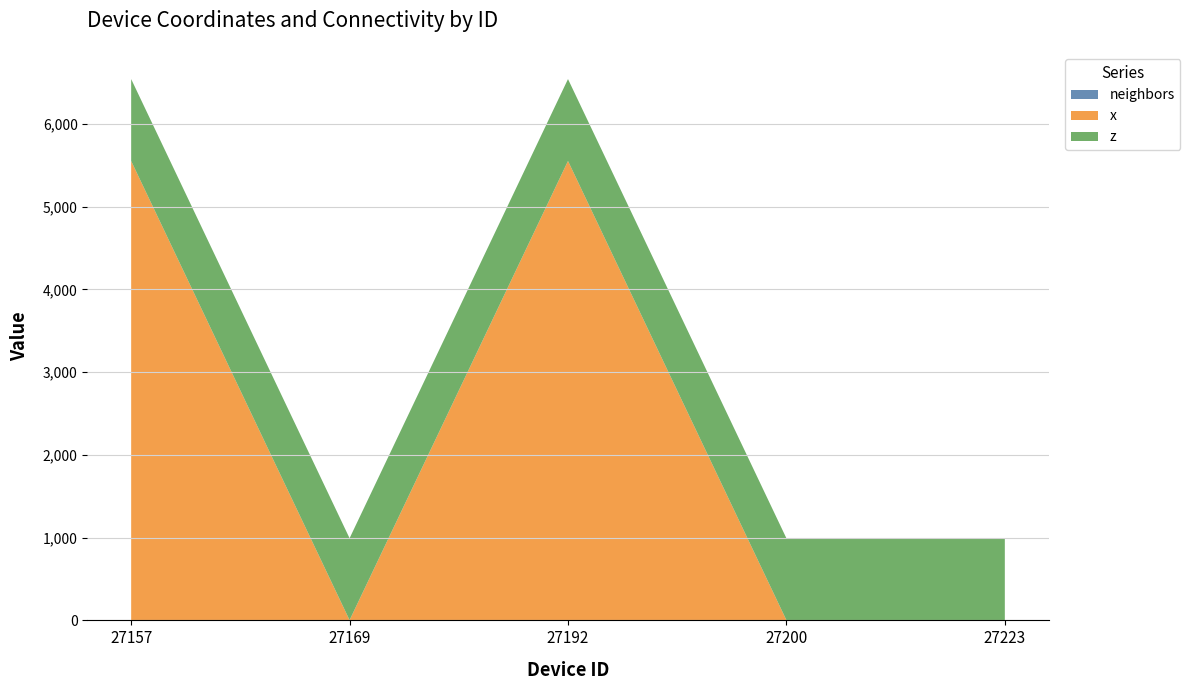

Reading right to left, extract all data points from this chart.

neighbors: 27223=1	27200=3	27192=3	27169=3	27157=3
x: 27223=0	27200=0	27192=5550	27169=0	27157=5550
z: 27223=990	27200=990	27192=990	27169=990	27157=990